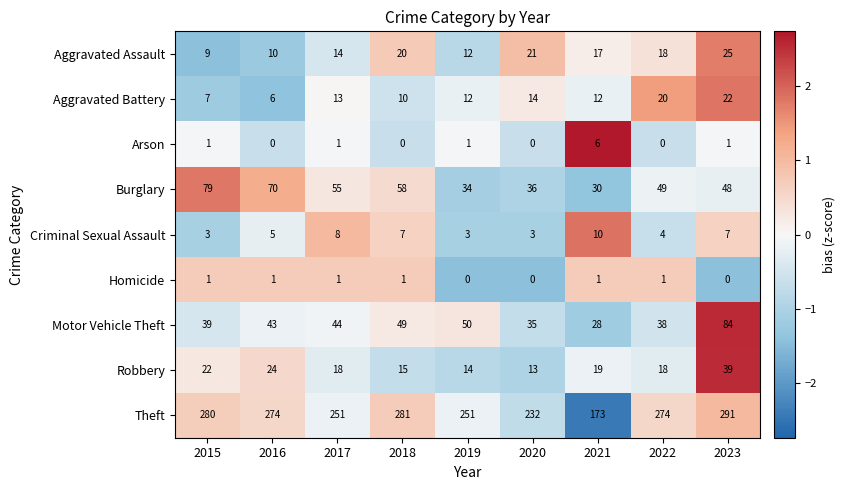

The value of Burglary at 2018 is 58. True or false?

True